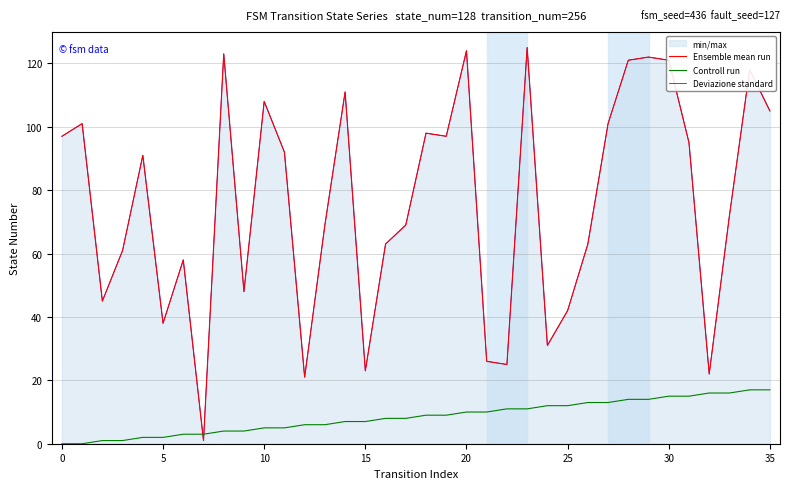

Does the chart display data point markers on the line(s)?

No